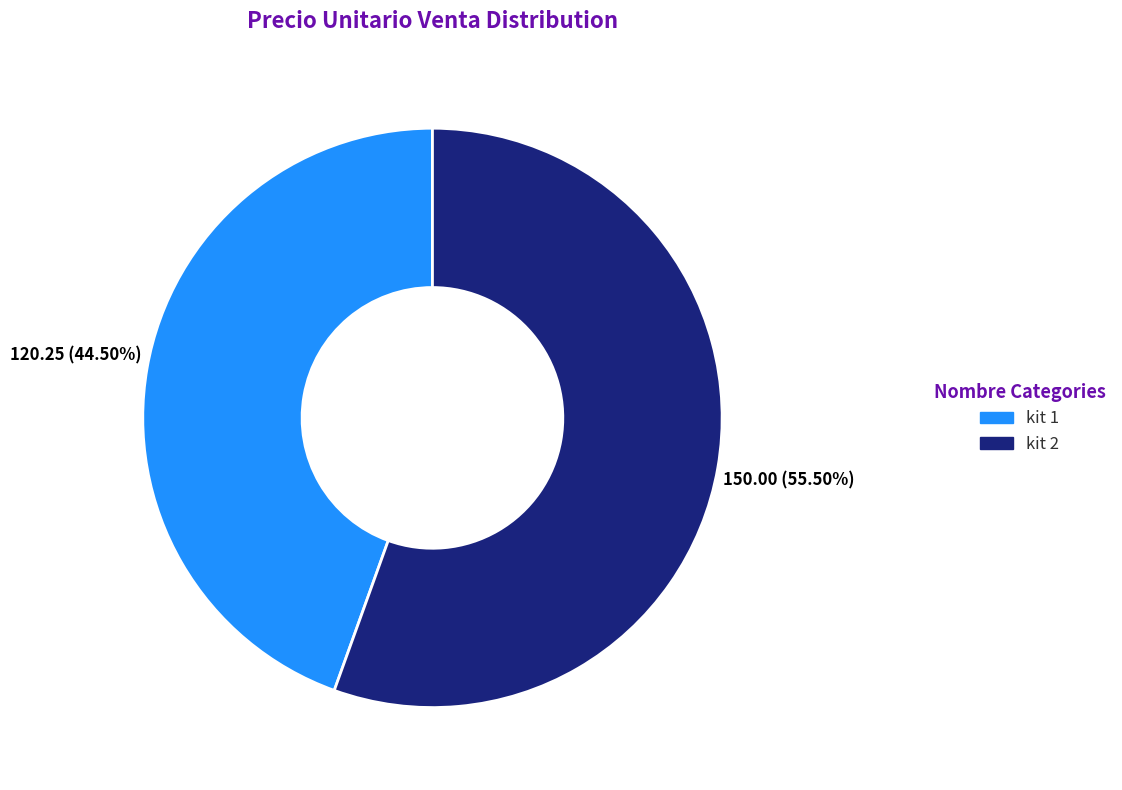

To the nearest percent, what is the combined percentage of kit 2 and kit 1?

100%